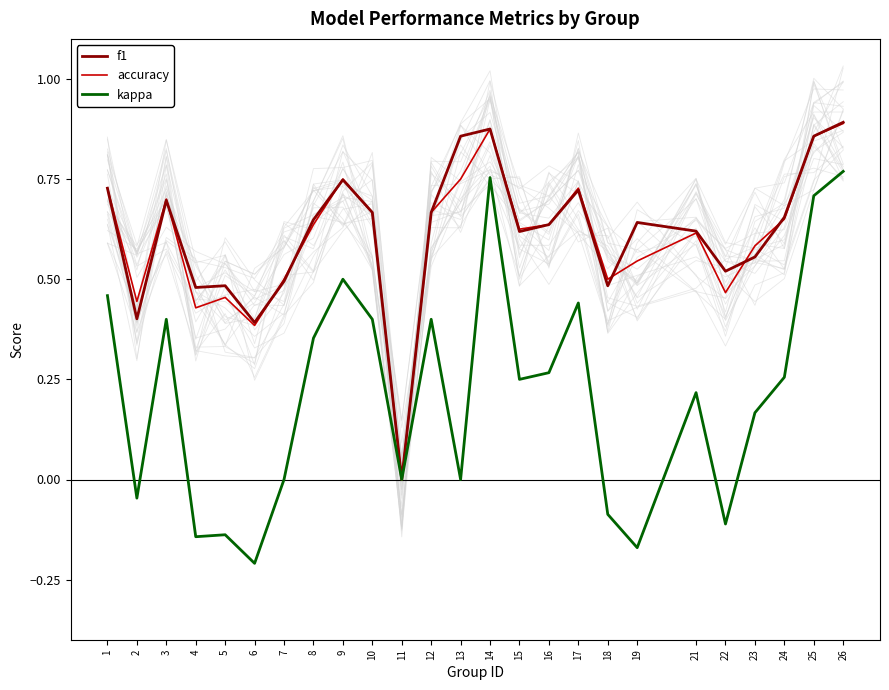

At how many categories does at least one series exceed 0?

24